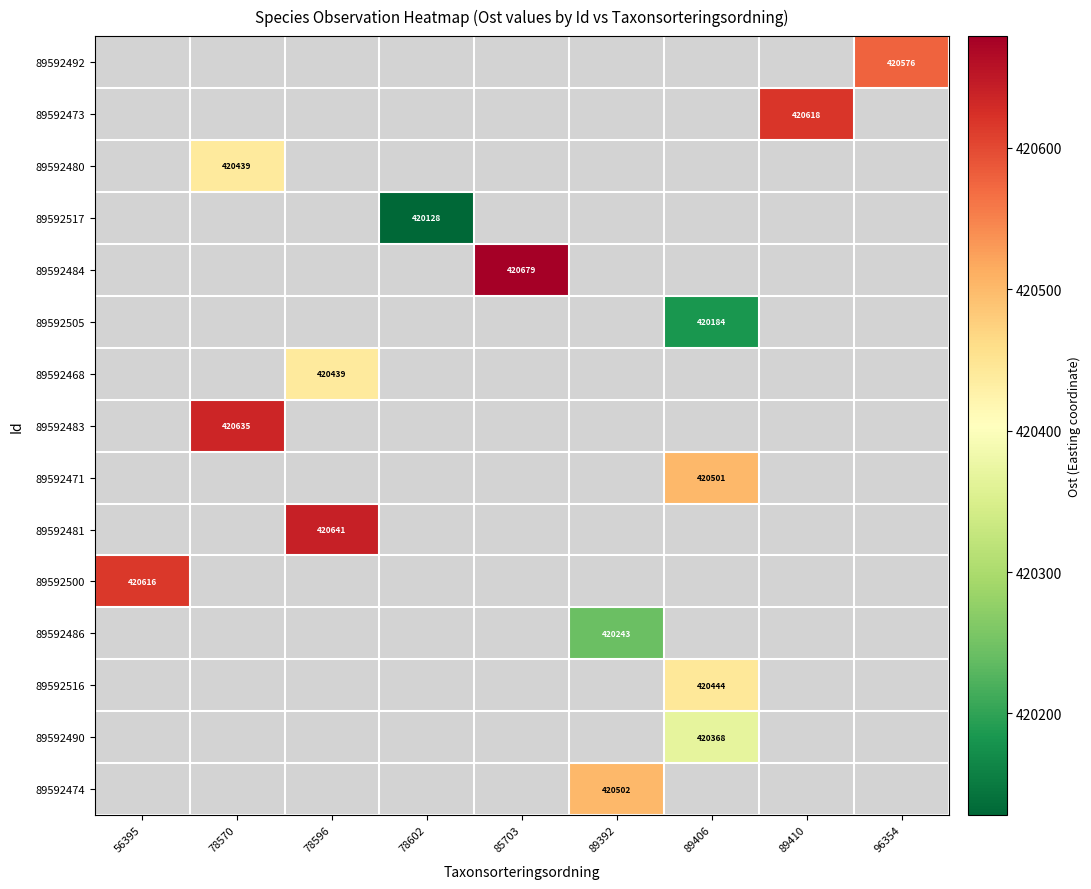

What is the approximate value of 89592483 at 78570?

420634.9